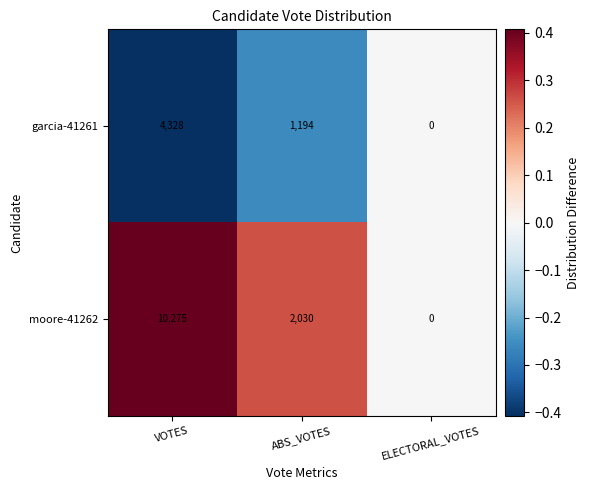

Which series has the largest total across all categories?

moore-41262